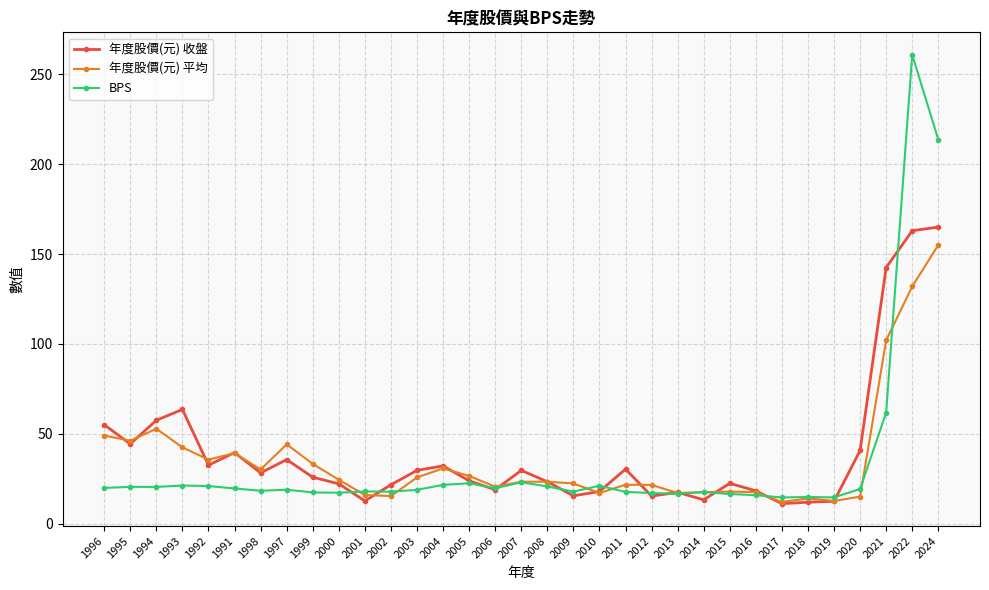

What is the difference between the maximum and minimum values in the BPS series?

246.4